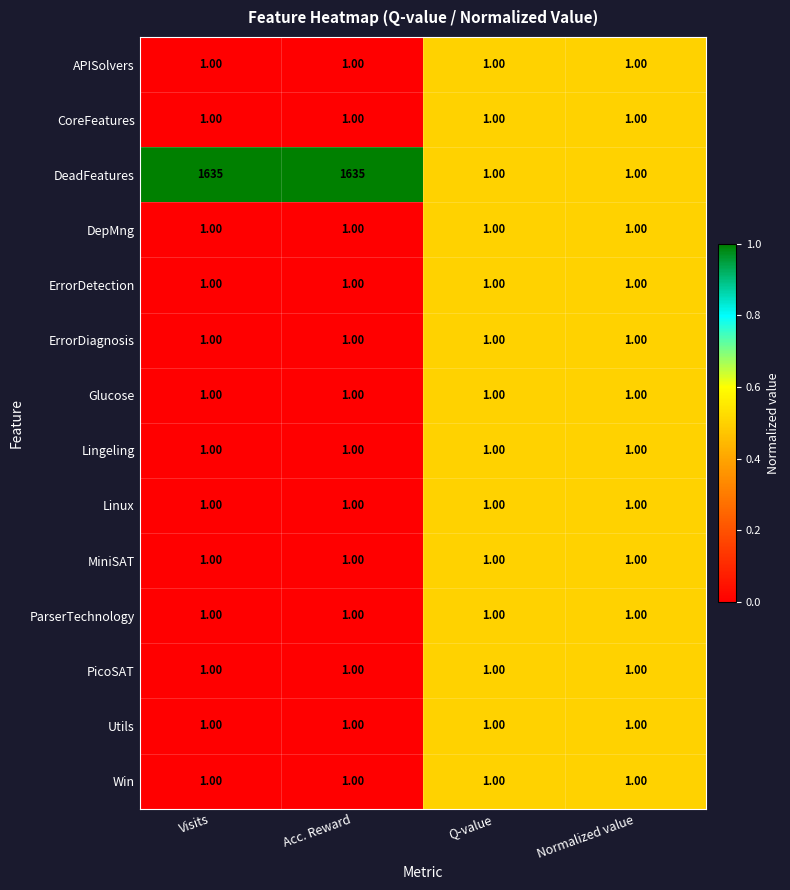

Which series has the widest spread of values?

DeadFeatures